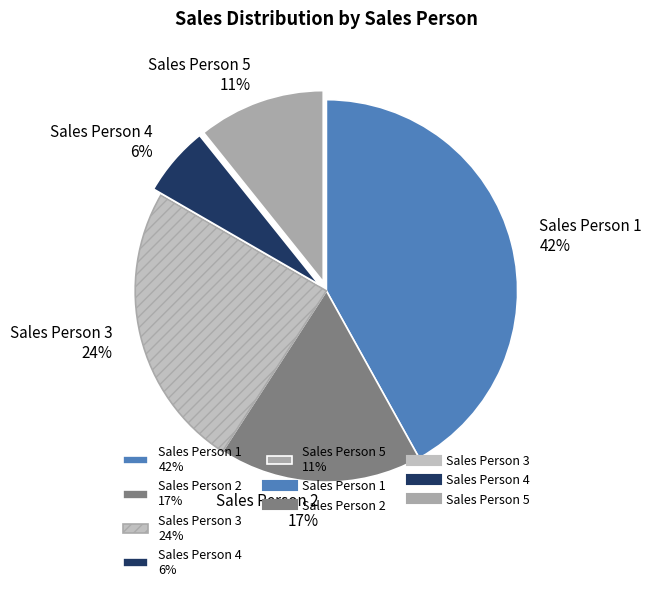

Is the sum of Sales Person 3 24% and Sales Person 5 11% greater than half?

No